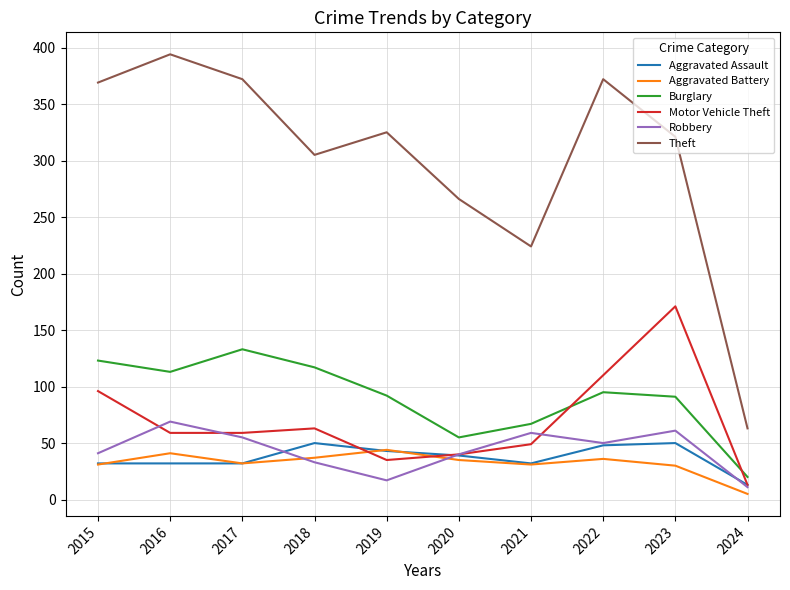

Which series has the largest total across all categories?

Theft